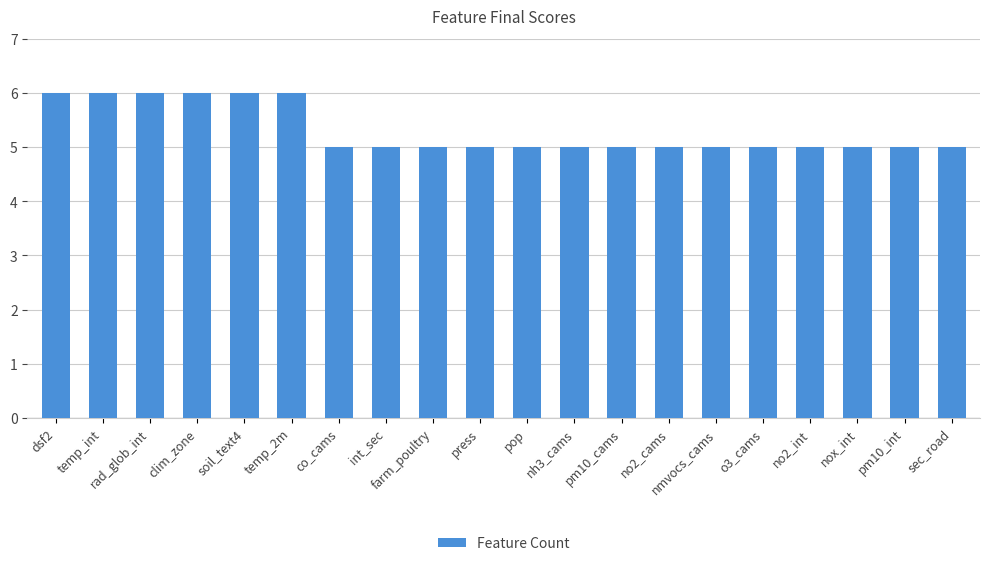

Is it true that the value at sec_road is 8?

False